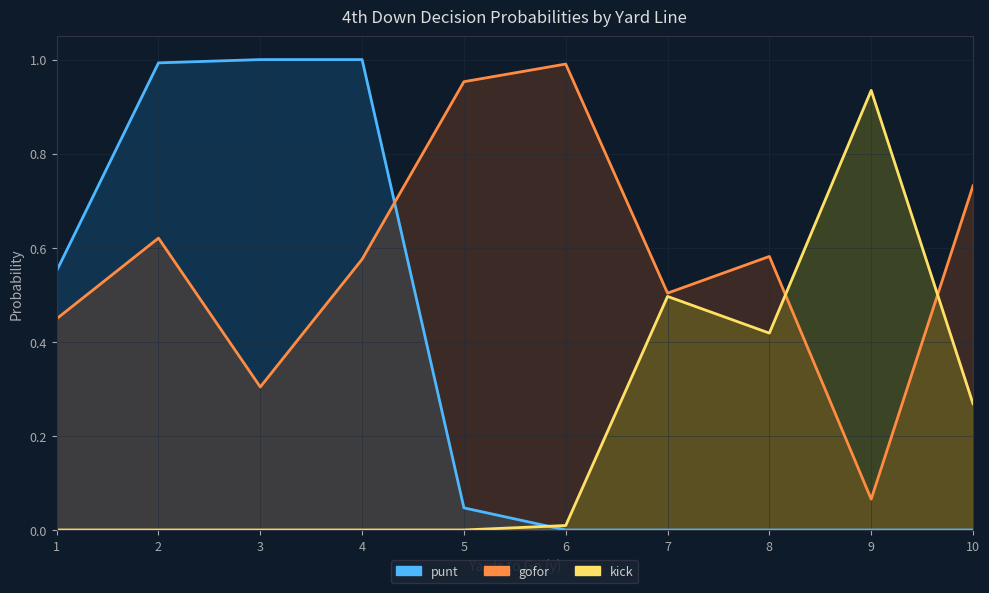

In gofor, how many points are lower than both neighbors (excluding endpoints)?

3